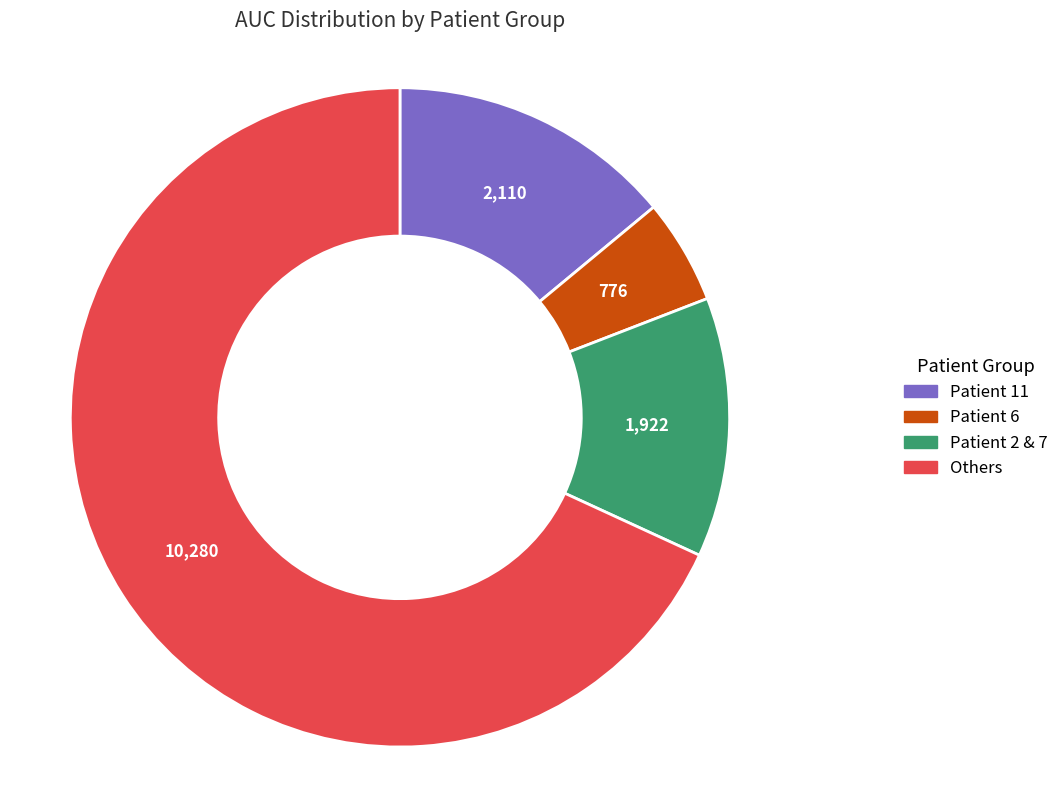

Combined, do Patient 11 and Others account for over 50%?

Yes